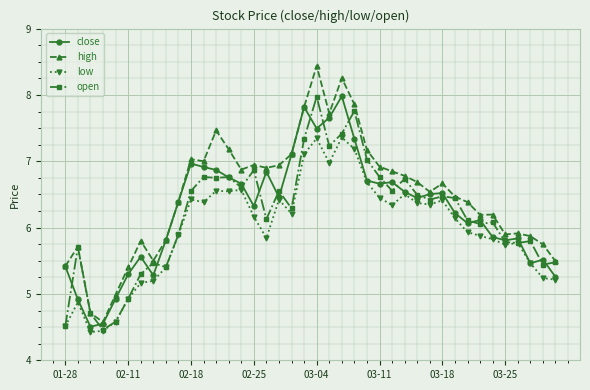

What is the value of the low point at the 5th from the left?

4.6